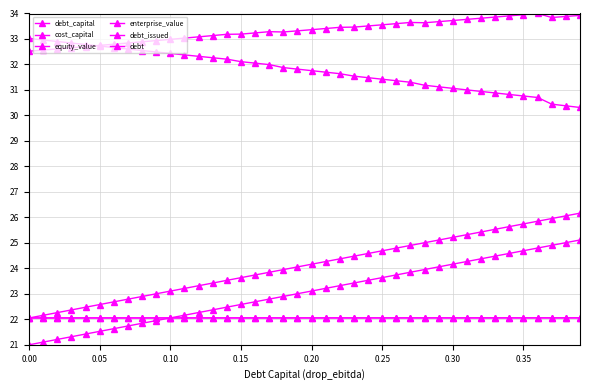

How many data points does each series have?

40